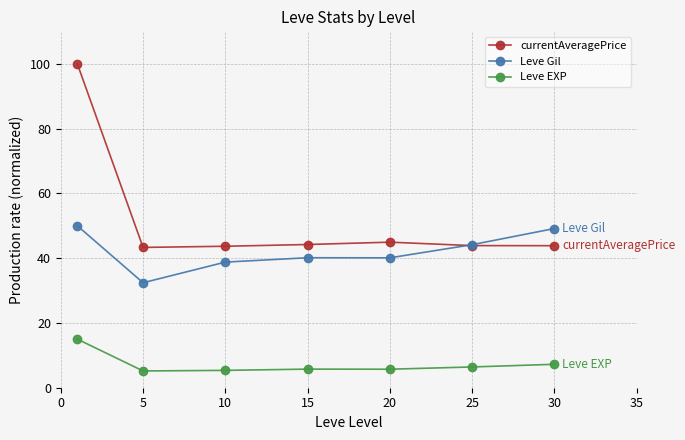

True or false: currentAveragePrice and Leve EXP intersect in this chart.

False